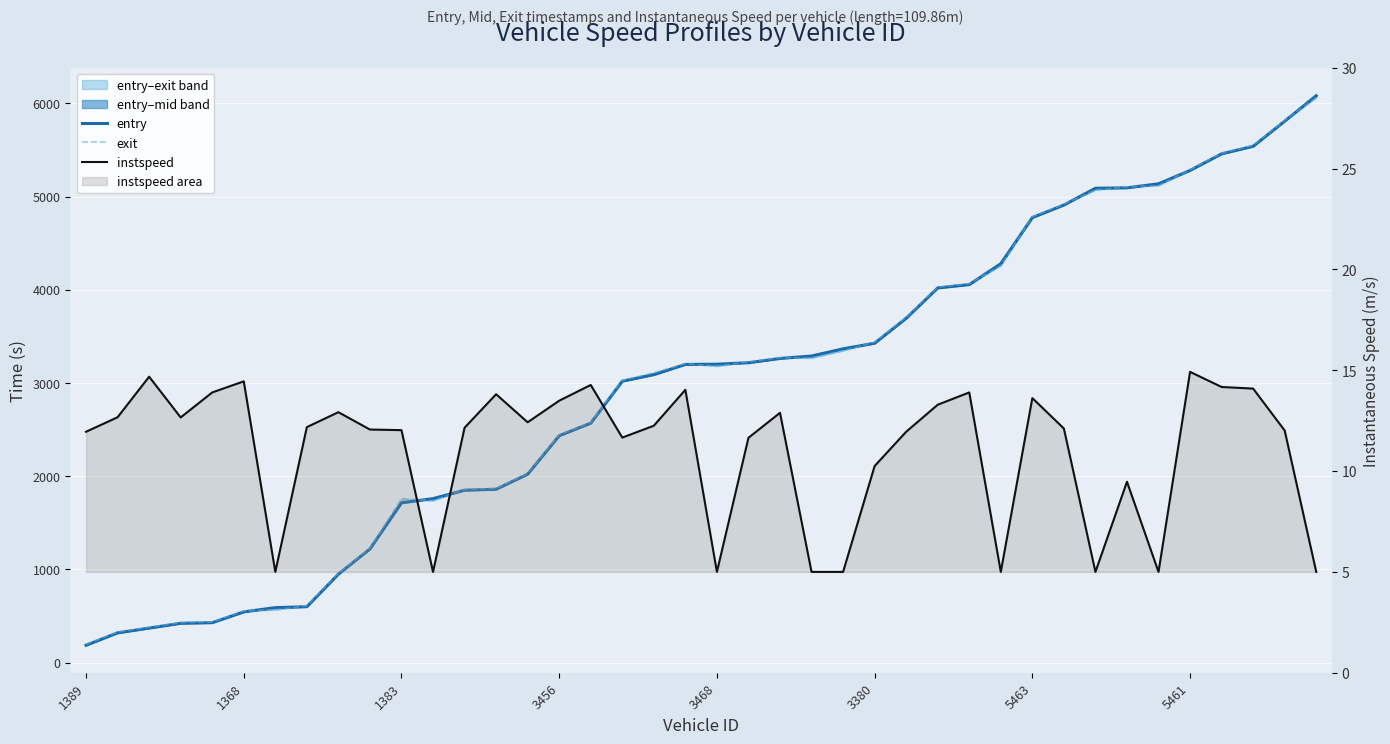

Reading left to right, transcribe all the data shown in this chart.

entry: 185.8	318.5	369.8	420.9	427.8	543.7	589.0	599.1	948.5	1218.9	1713.7	1758.8	1848.7	1859.7	2020.8	2433.5	2568.8	3018.5	3088.8	3198.3	3200.8	3216.6	3262.5	3288.7	3365.7	3425.9	3693.5	4019.0	4055.0	4279.1	4774.1	4908.5	5088.4	5093.1	5136.1	5279.8	5457.8	5538.8	5808.7	6081.3
exit: 196.0	327.3	378.8	429.2	435.3	553.0	566.8	607.8	957.0	1227.9	1758.1	1737.1	1857.7	1867.2	2029.3	2442.9	2576.8	3027.6	3108.4	3206.3	3179.7	3225.6	3271.8	3267.1	3346.4	3437.5	3703.8	4027.2	4064.5	4257.4	4783.6	4917.7	5069.8	5103.8	5117.0	5287.0	5465.4	5546.7	5817.9	6060.8
instspeed: 11.9	12.7	14.7	12.7	13.9	14.4	5.0	12.2	12.9	12.1	12.0	5.0	12.2	13.8	12.4	13.5	14.3	11.7	12.2	14.0	5.0	11.7	12.9	5.0	5.0	10.2	11.9	13.3	13.9	5.0	13.6	12.1	5.0	9.5	5.0	14.9	14.2	14.1	12.0	5.0